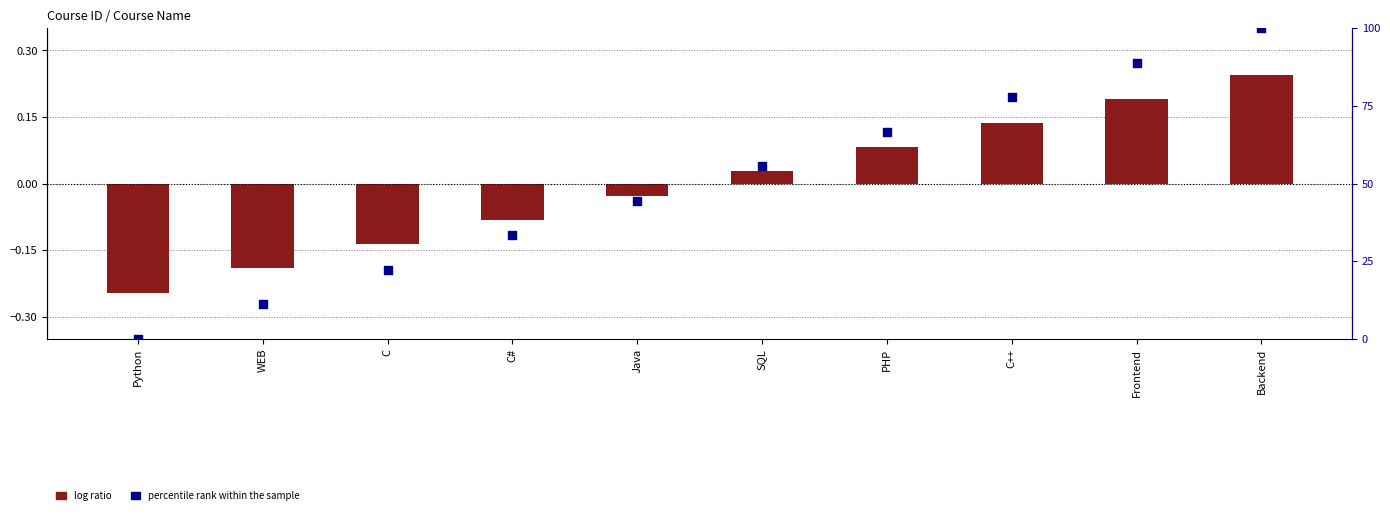

Which series reaches the maximum Y coordinate?

percentile rank within the sample